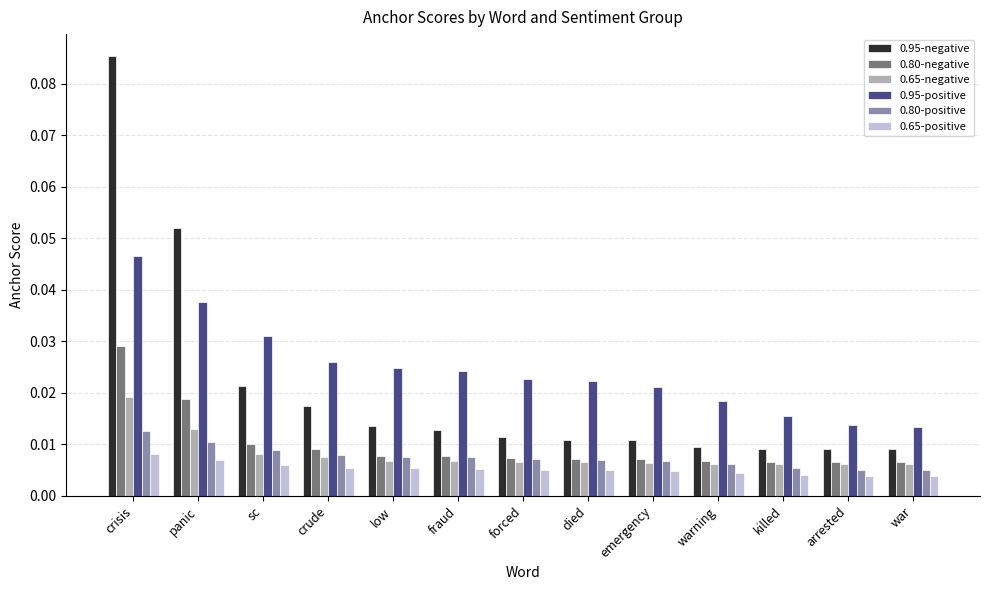

How many distinct data groups are displayed?

6